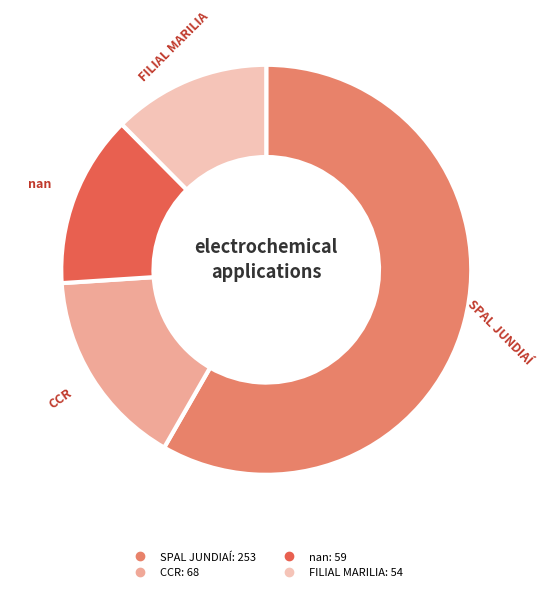

Which has a higher value, nan or CCR?

CCR